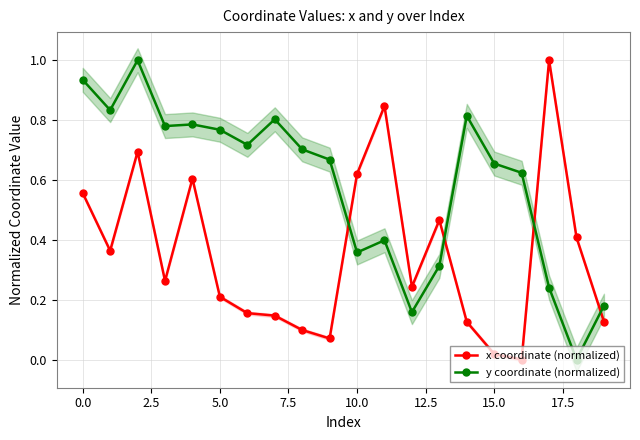

Which series ends up on top after the final intersection of x coordinate (normalized) and y coordinate (normalized)?

y coordinate (normalized)